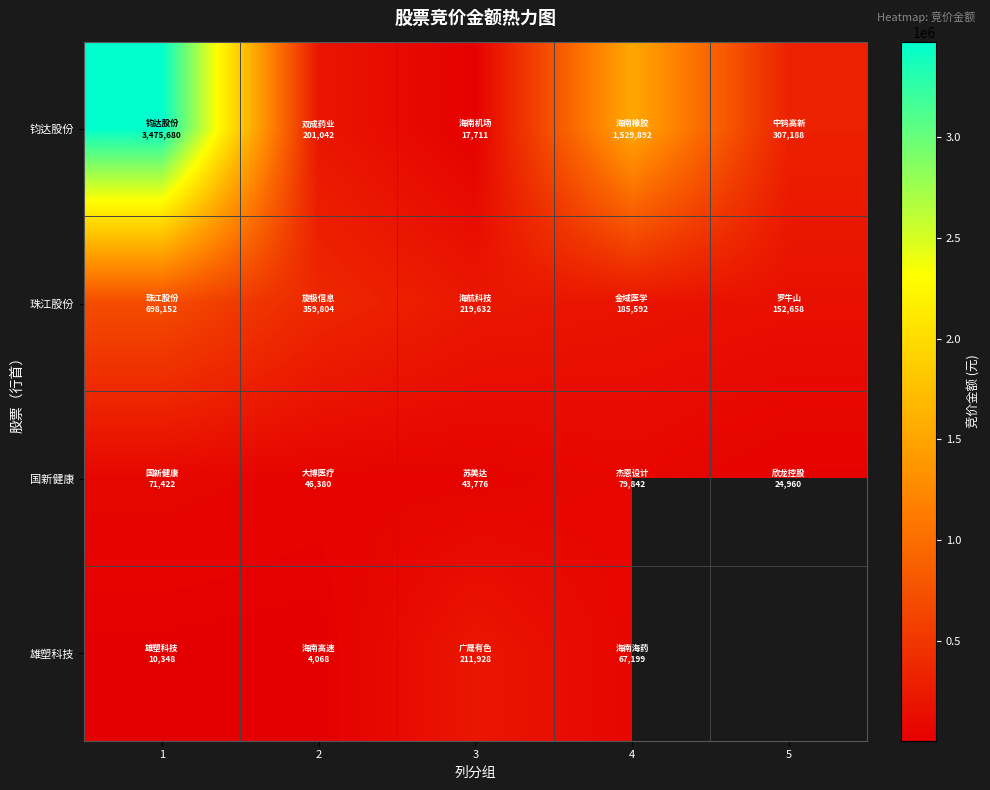

What is the total value across all series at 4?

1862525.0